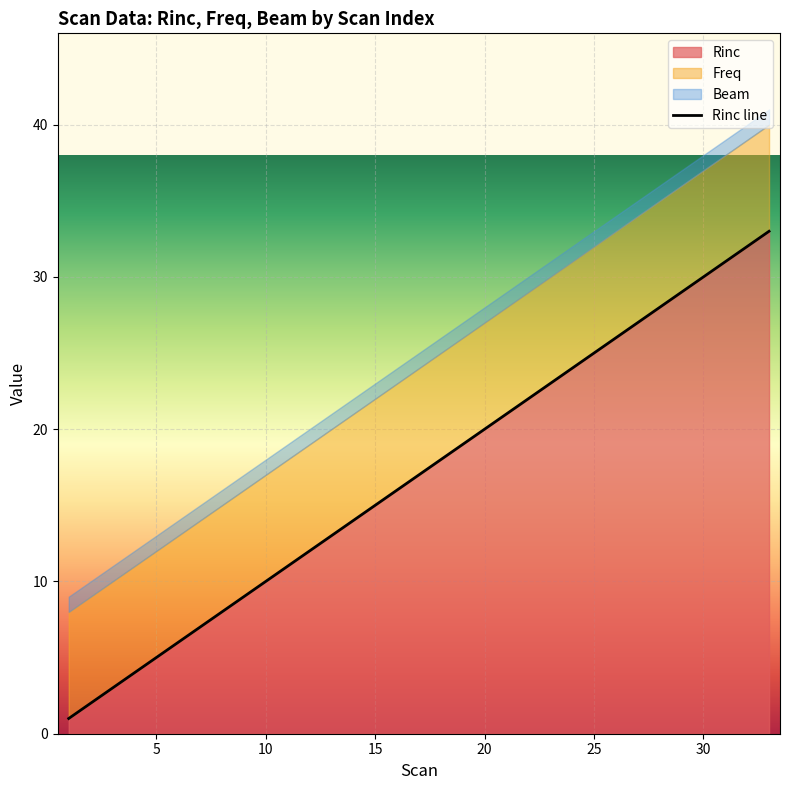

The Rinc series shows 5 at 5. True or false?

True